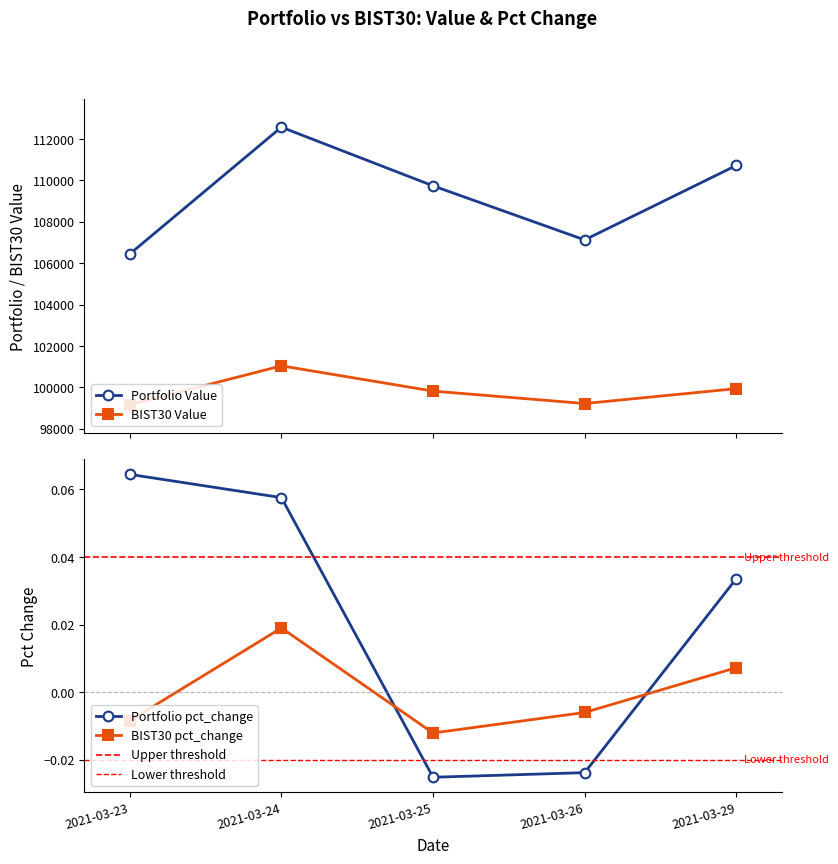

True or false: BIST30 Value and Portfolio Value intersect in this chart.

False